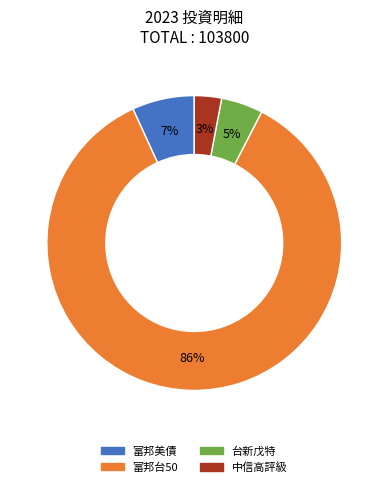

What is the largest slice in the pie chart?

富邦台50